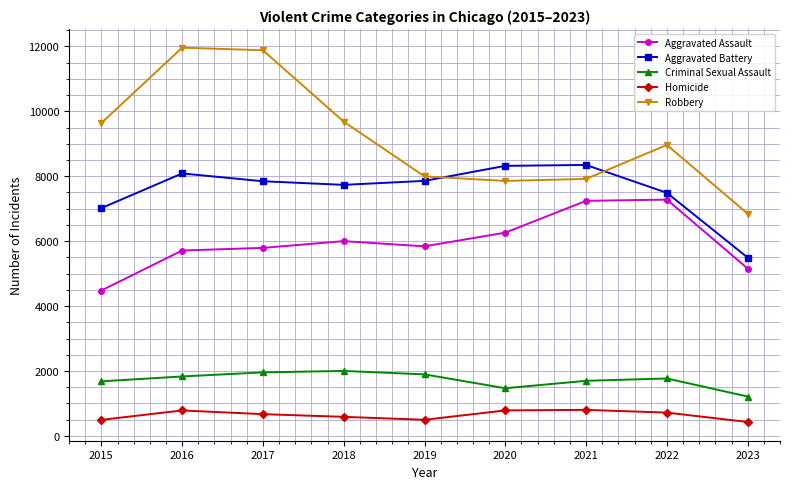

True or false: Aggravated Battery has more than 1 points higher than both neighbors.

True